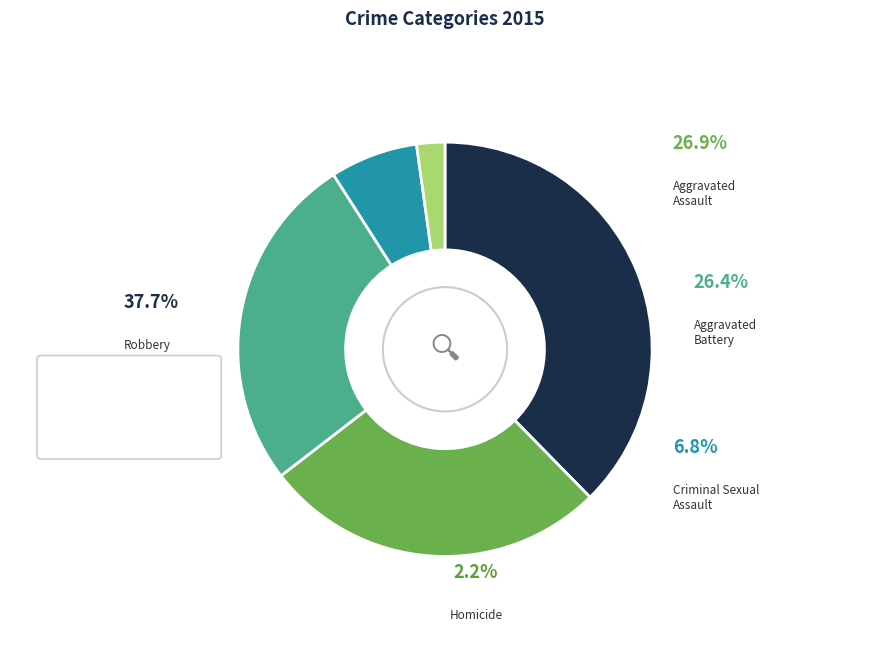

Combined, do Robbery and Homicide account for over 50%?

No